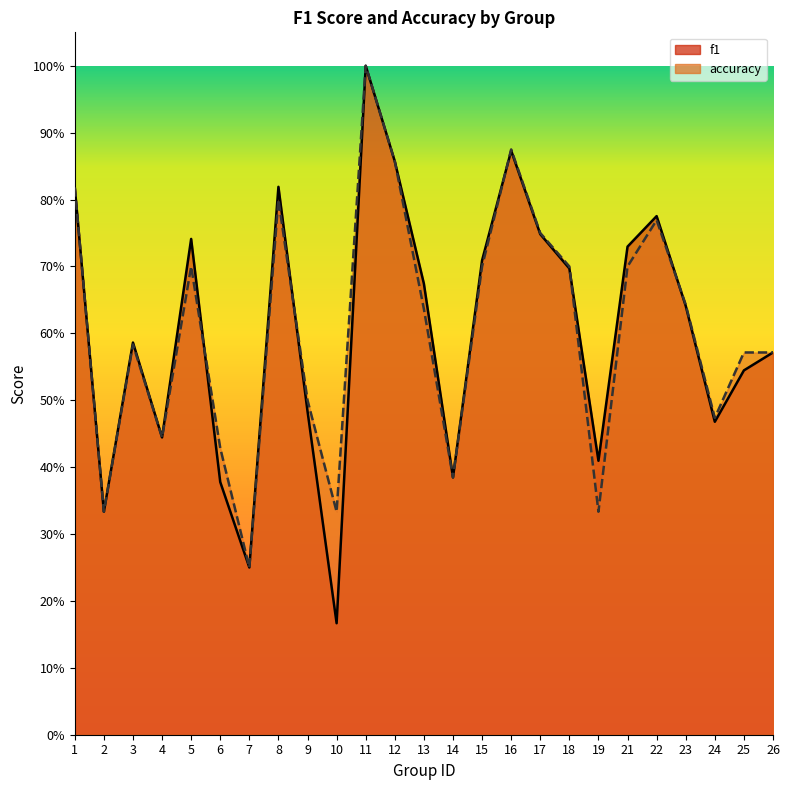

How many intersections are there between accuracy and f1?

5